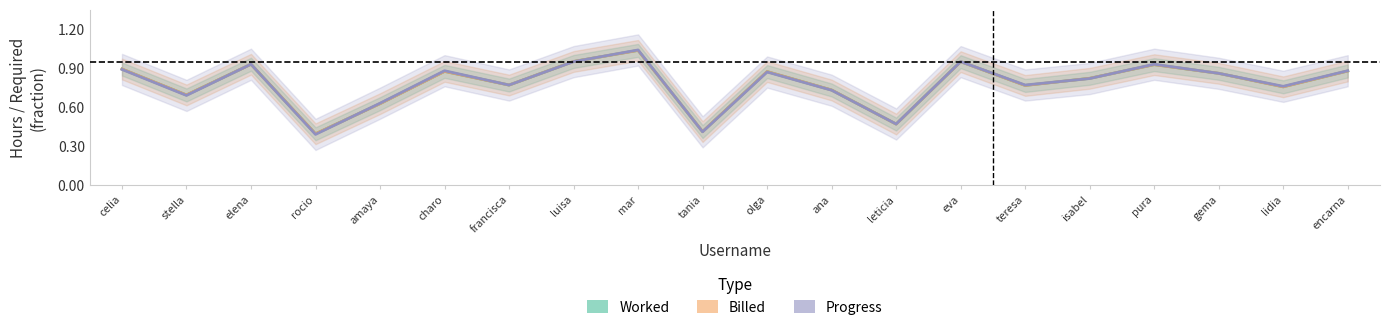

Where is the first local minimum for Worked?

stella